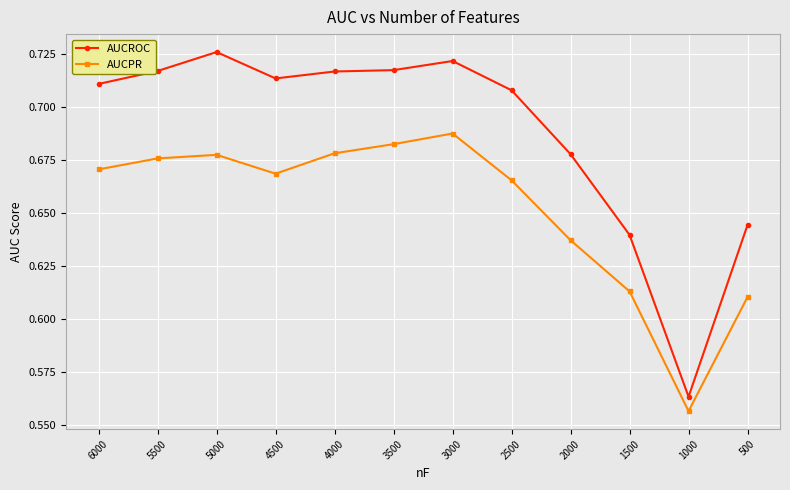

How many lines are shown in the chart?

2